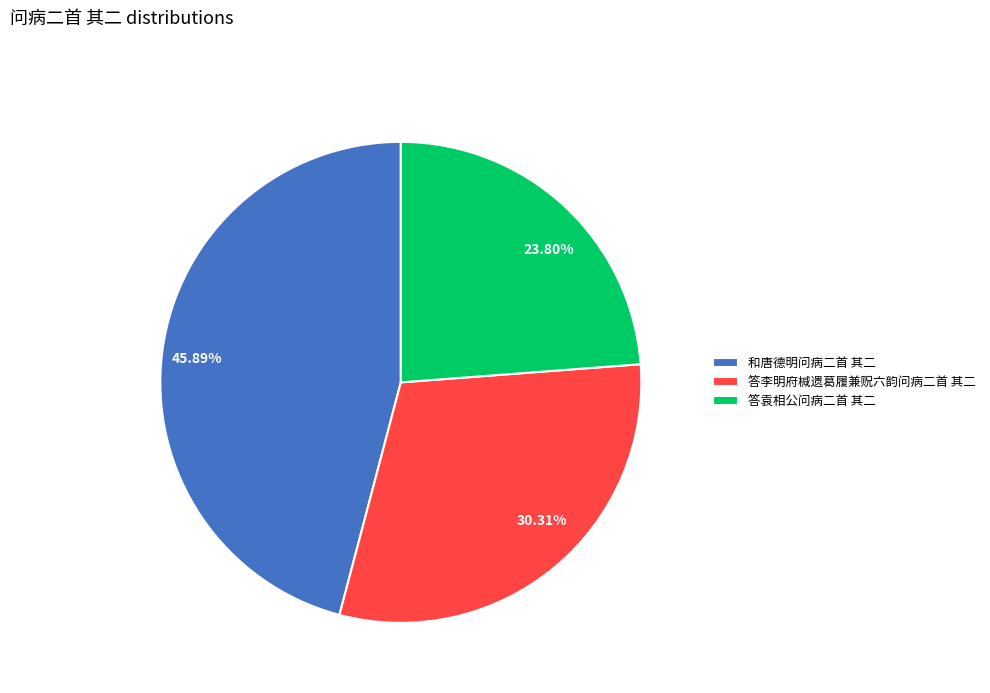

Is 答李明府椷遗葛履兼贶六韵问病二首 其二 the majority of the pie?

No